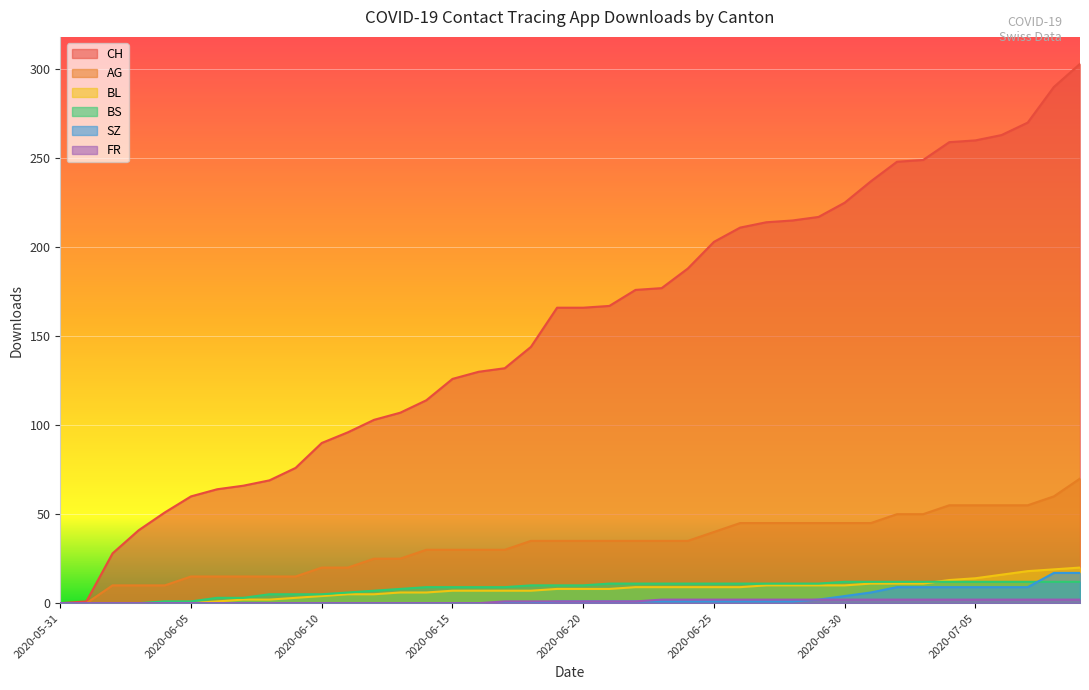

How many values in the AG series are below 35?

18